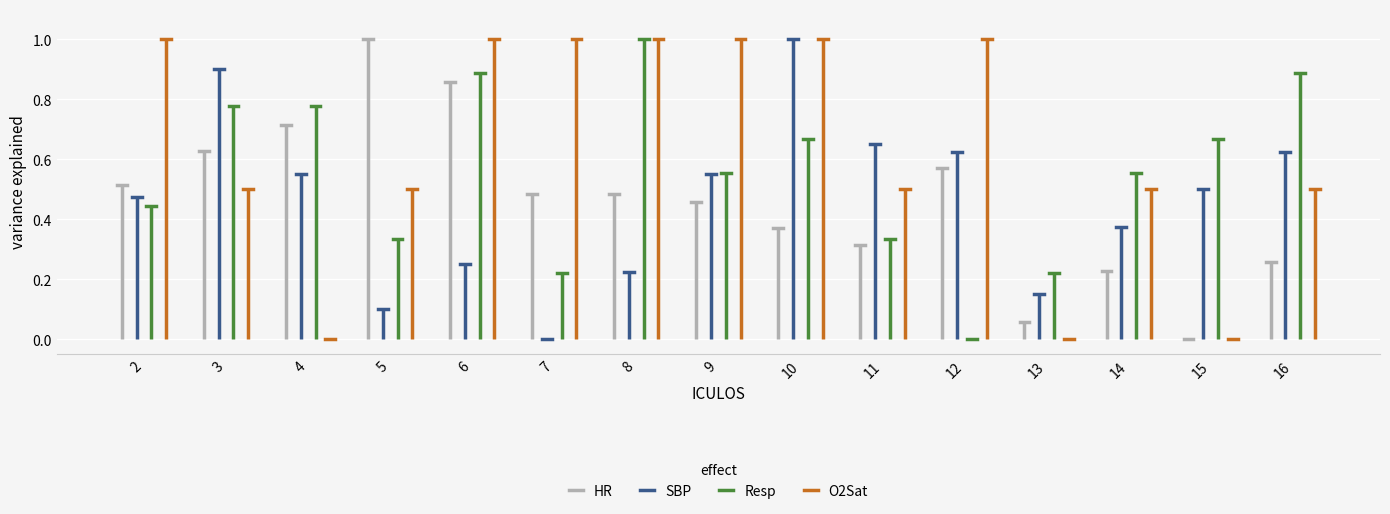

What is the average value of the SBP series?

0.5